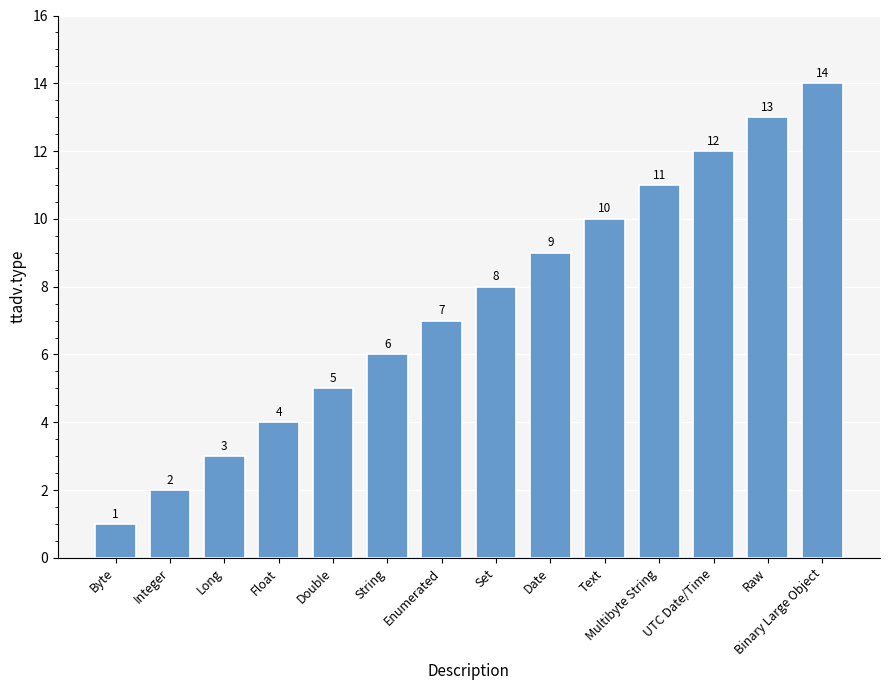

What position from the right is Integer?

13